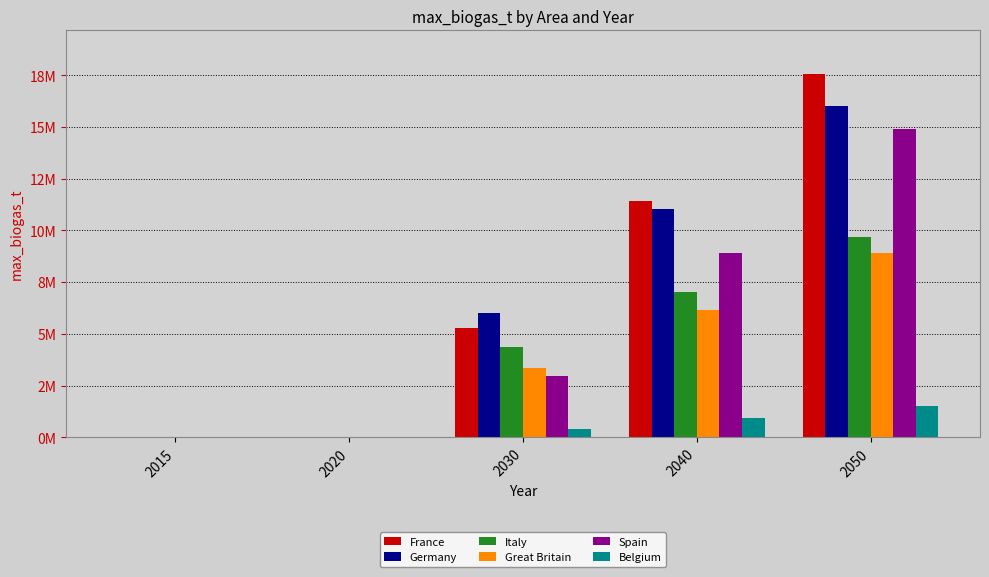

What is the difference between the France values at 2040 and 2015?

11412213.7